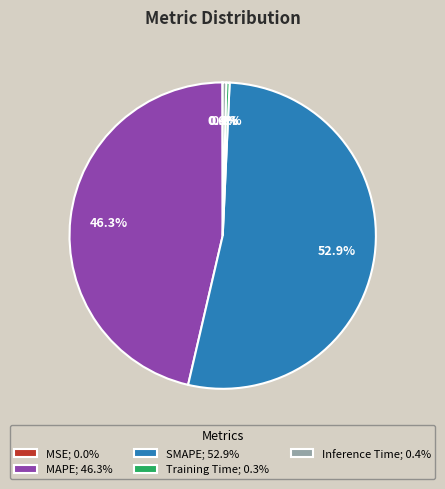

Is Training Time; 0.3% the majority of the pie?

No